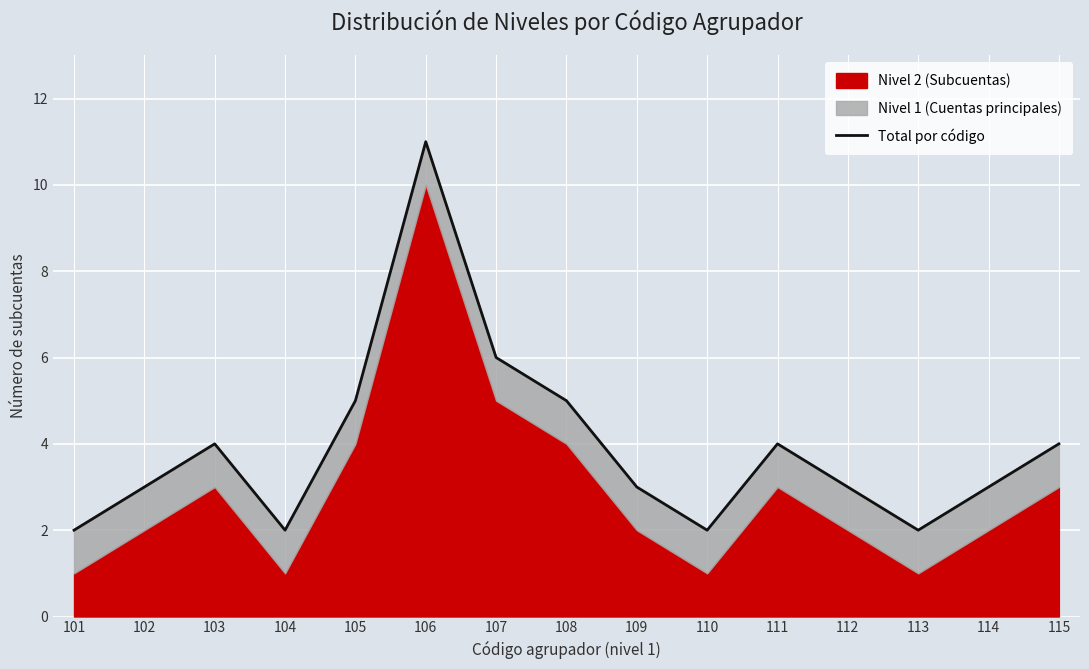

What is the value of the 10th point from the left?

2